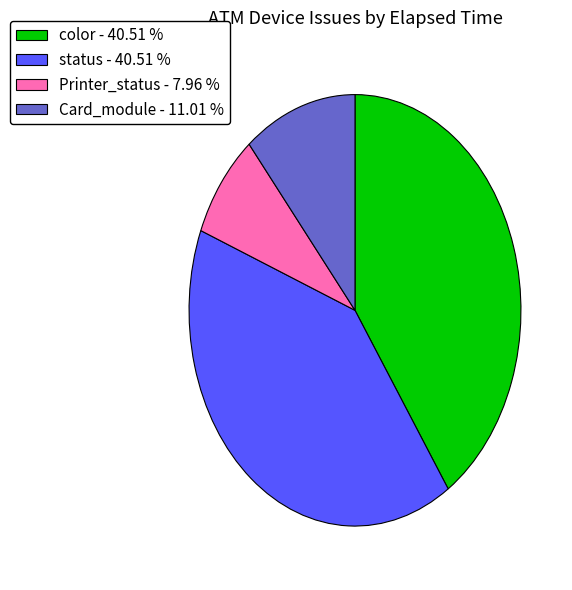

Approximately how many times larger is the value at color - 40.51 % compared to Card_module - 11.01 %?

3.7